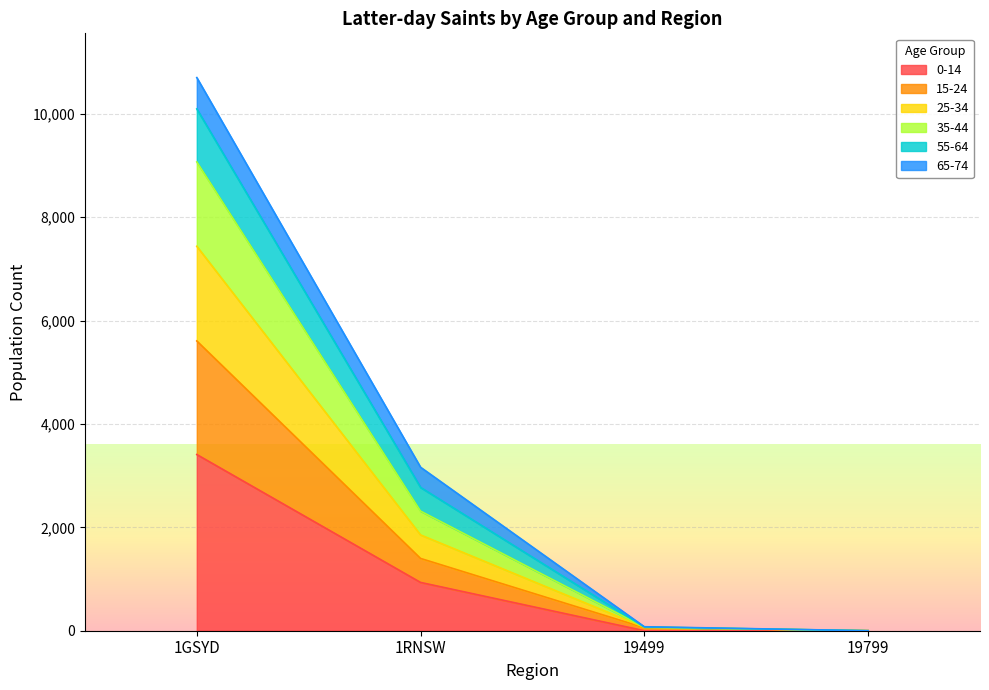

At which category is the sum across all series the highest?

1GSYD